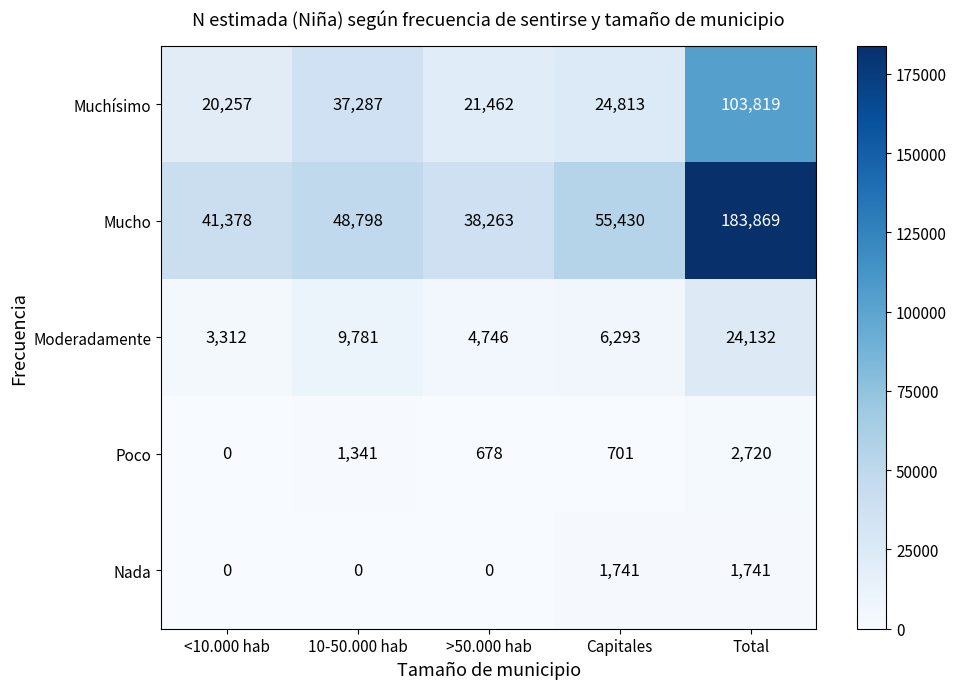

What is the sum of the Poco values at 10-50.000 hab and Capitales?

2042